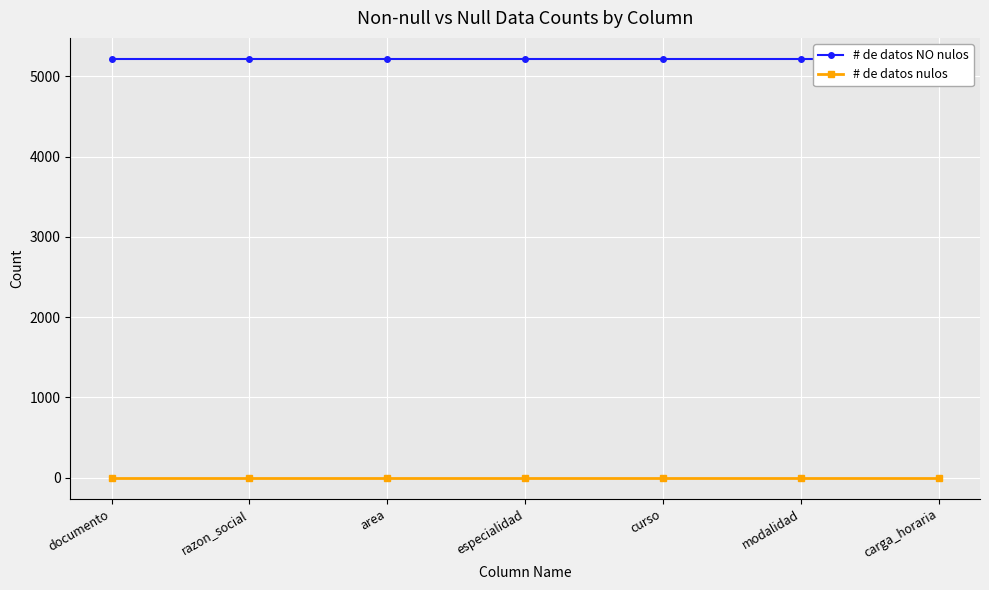

Is it true that # de datos nulos equals 0 at modalidad?

True